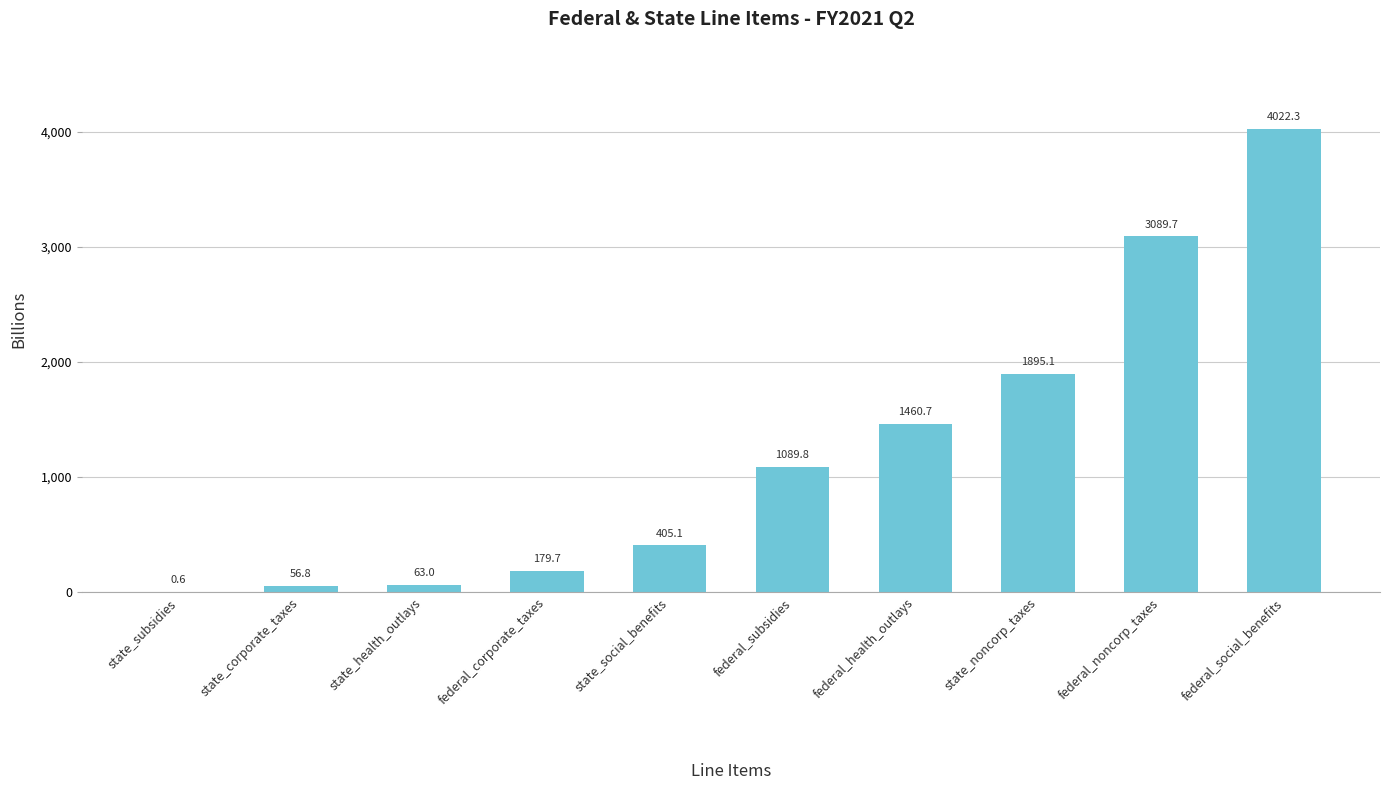

What is the average value?

1226.3